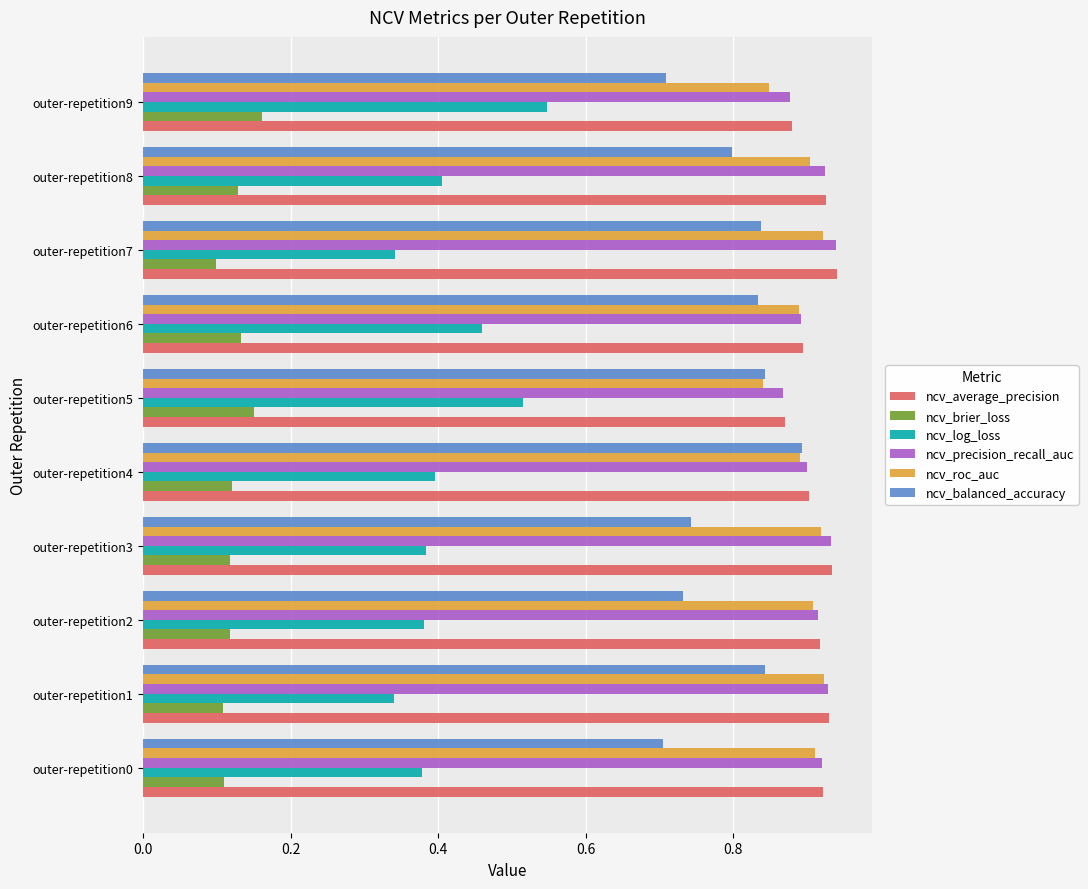

Count the ncv_log_loss values in the range 0 to 1.

10